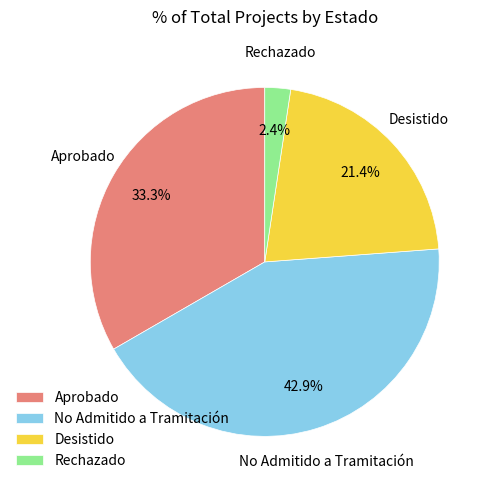

How many segments does this pie chart have?

4